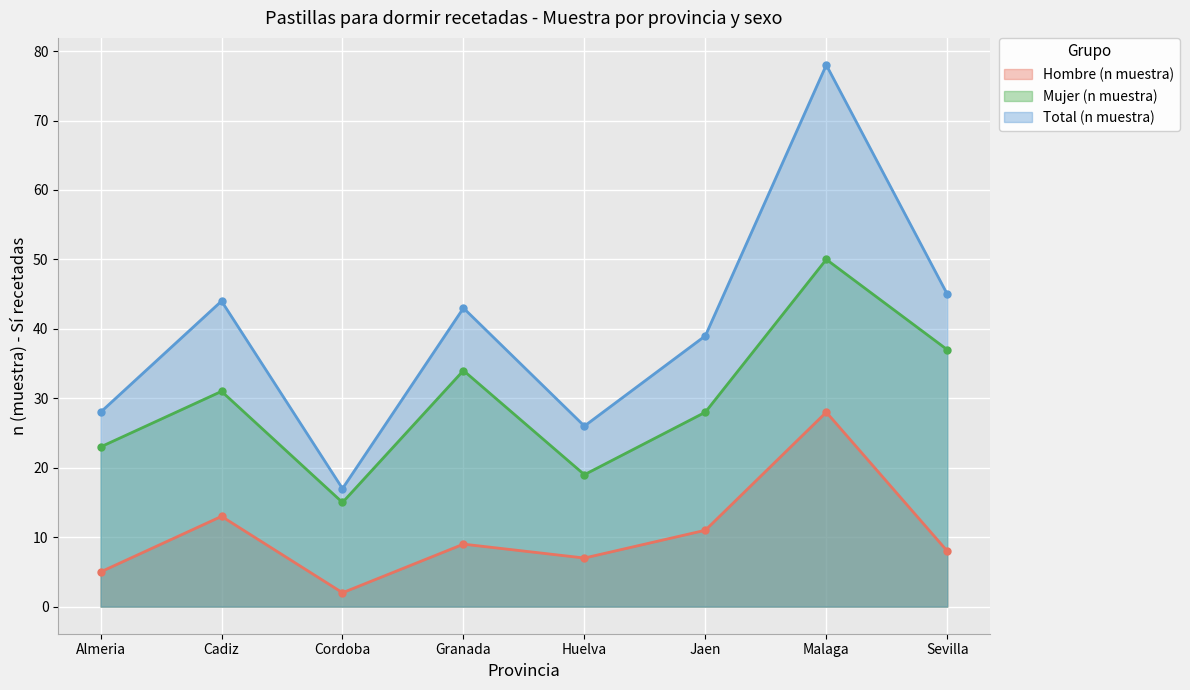

True or false: Mujer (n muestra) and Total (n muestra) cross at least once.

False